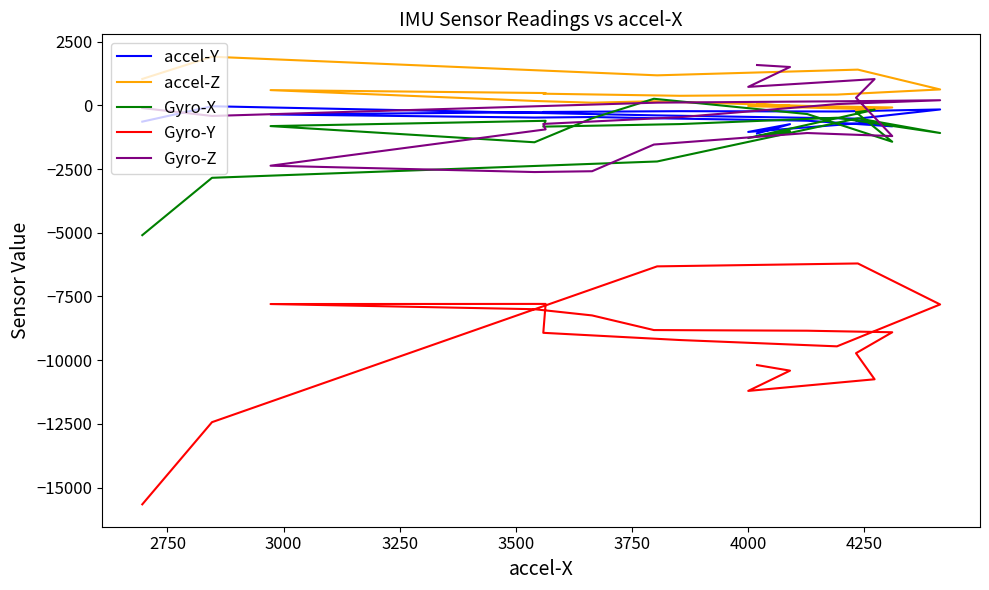

Which series has the largest total across all categories?

accel-Z